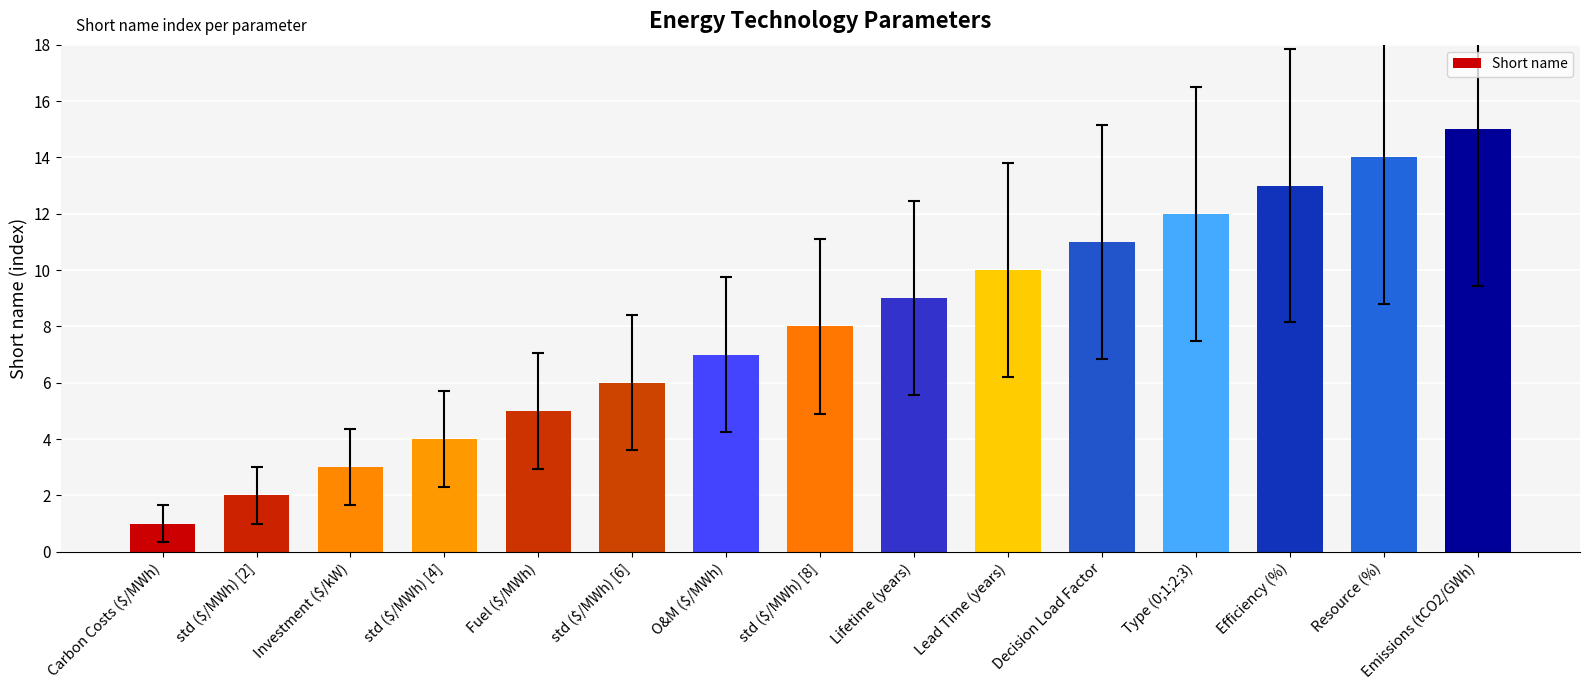

Reading right to left, transcribe all the data shown in this chart.

15	14	13	12	11	10	9	8	7	6	5	4	3	2	1